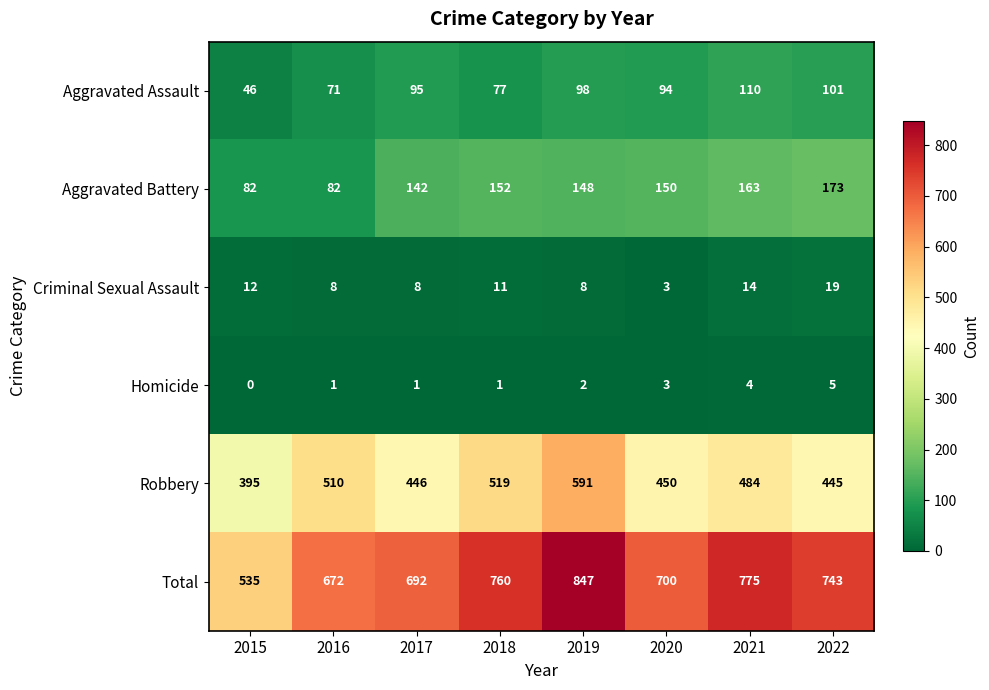

Count the Criminal Sexual Assault values in the range 8 to 14.

6